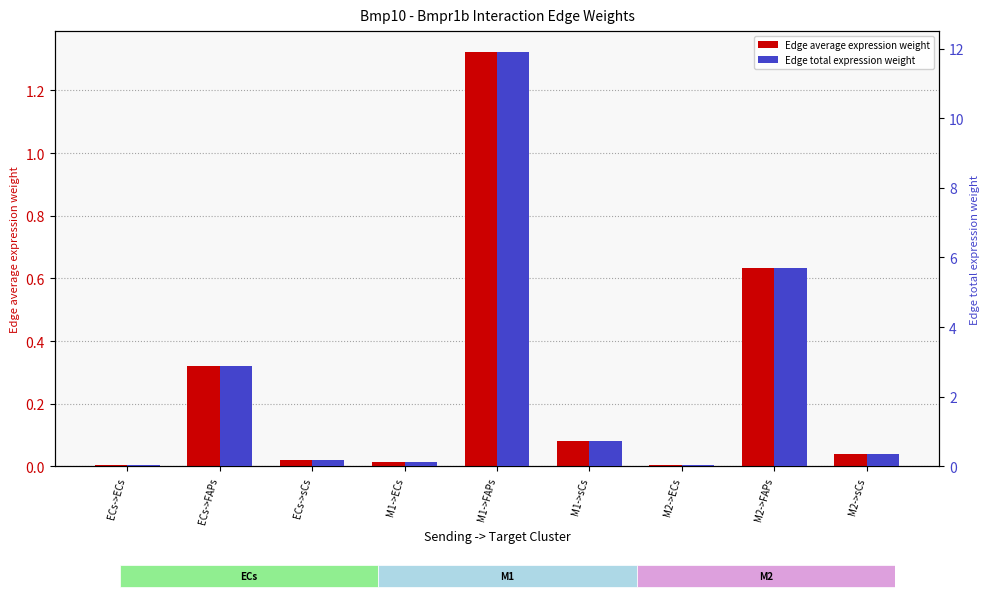

Which category has the lowest value in the Edge total expression weight series?

ECs->ECs